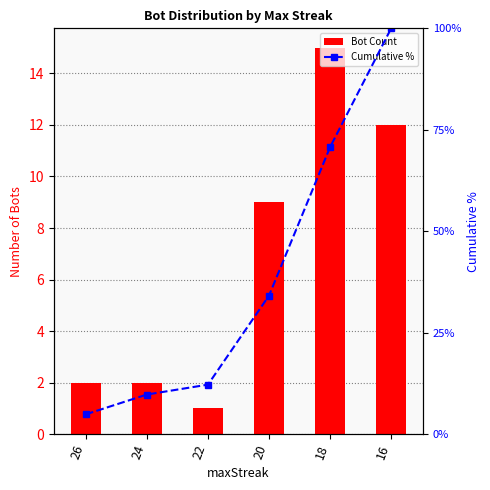

At which category is the sum across all series the highest?

16